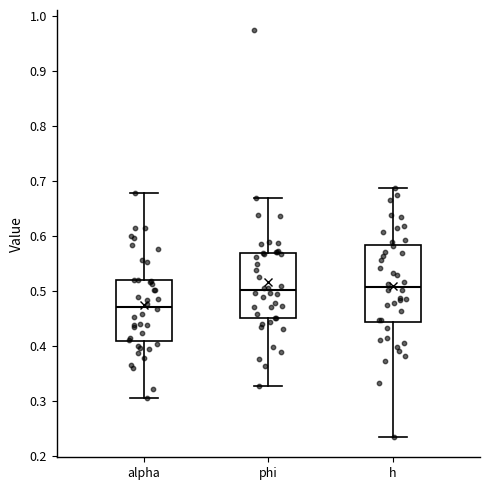

Reading left to right, read every box against the y-axis: the position of its median line, the range the box covers, and the ends of its whiskers. The values are not printed on the chart, so give them approximately, as read against the axis.

alpha: median 0.47, box 0.41 to 0.52, whiskers 0.31 to 0.68
phi: median 0.50, box 0.45 to 0.57, whiskers 0.33 to 0.67
h: median 0.51, box 0.44 to 0.58, whiskers 0.24 to 0.69